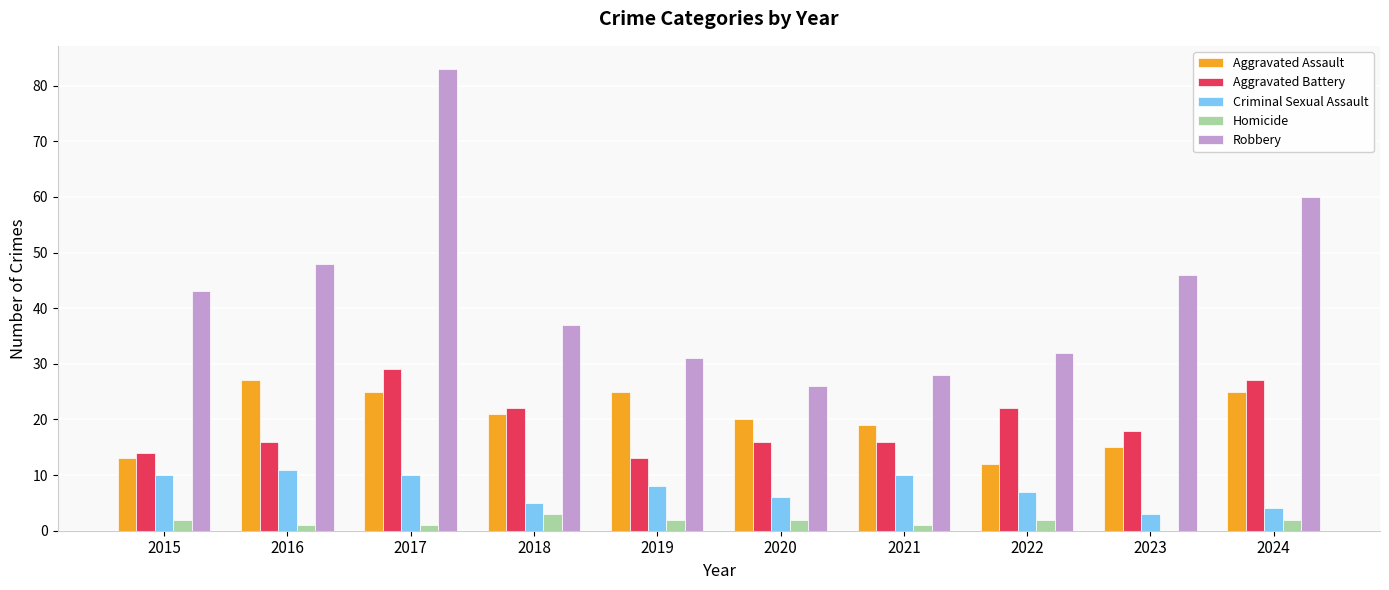

Between 2021 and 2023, which series saw the biggest shift?

Robbery